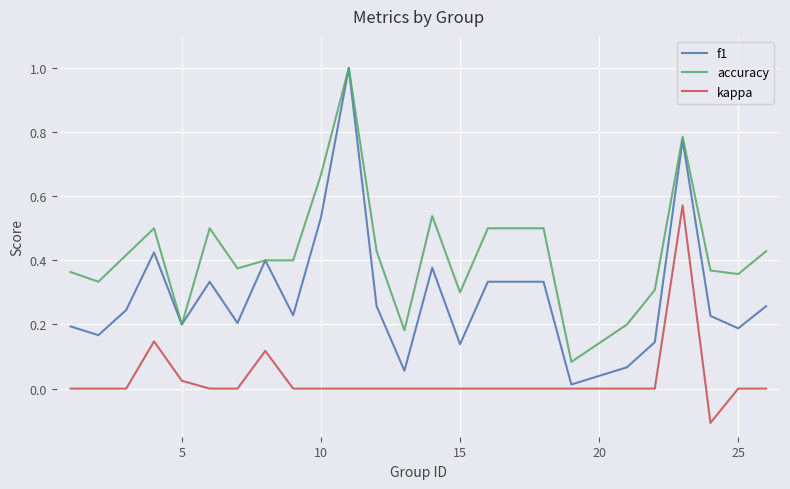

Rank the series by their average value, from lowest to highest.

kappa, f1, accuracy